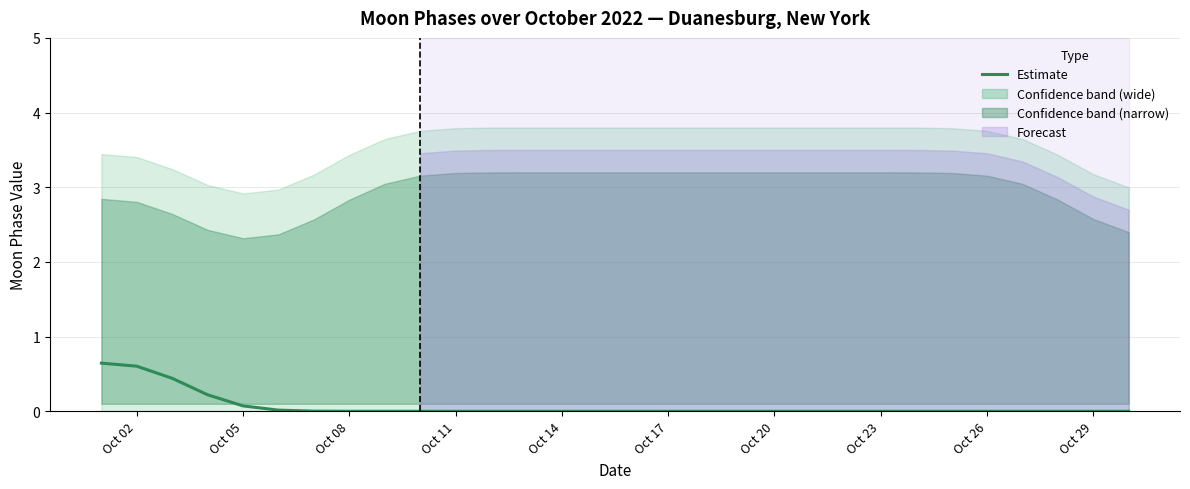

Reading right to left, list all the values displayed in this chart.

0.0	0.0	0.0	0.0	0.0	0.0	0.0	0.0	0.0	0.0	0.0	0.0	0.0	0.0	0.0	0.0	0.0	0.0	0.0	0.0	0.0	0.0	0.0	0.0	0.0	0.1	0.2	0.4	0.6	0.6